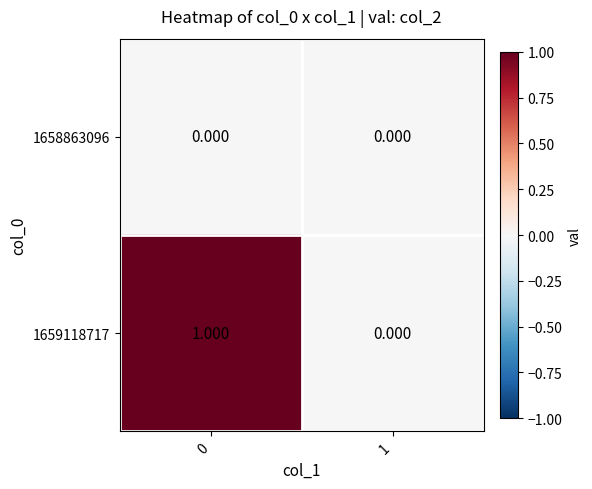

How many series are shown in this chart?

2